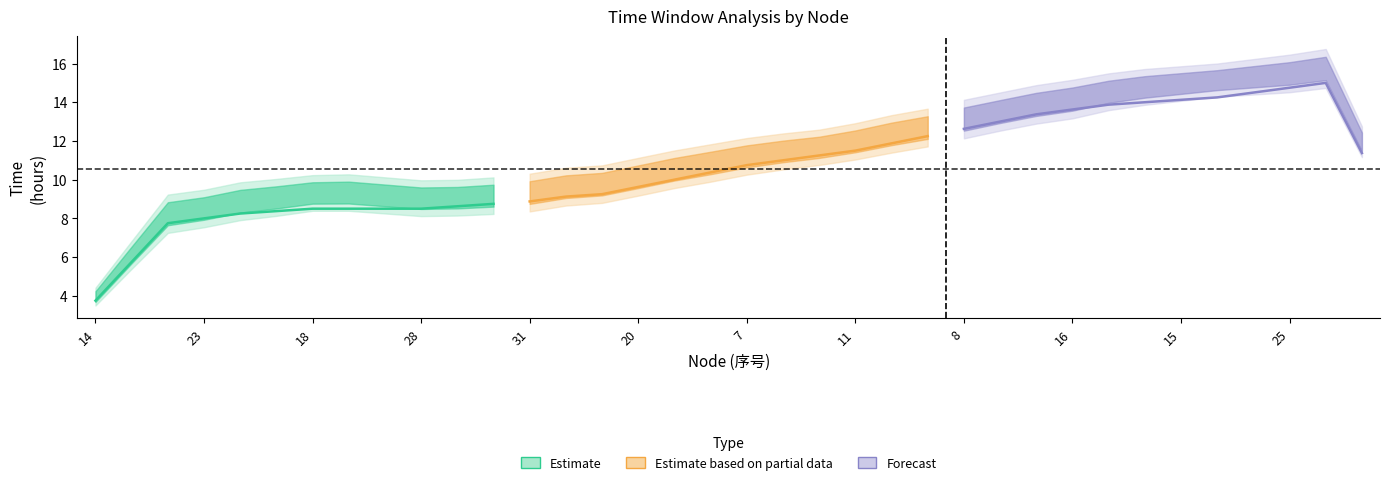

What is the sum of all Estimate based on partial data values?

125.9